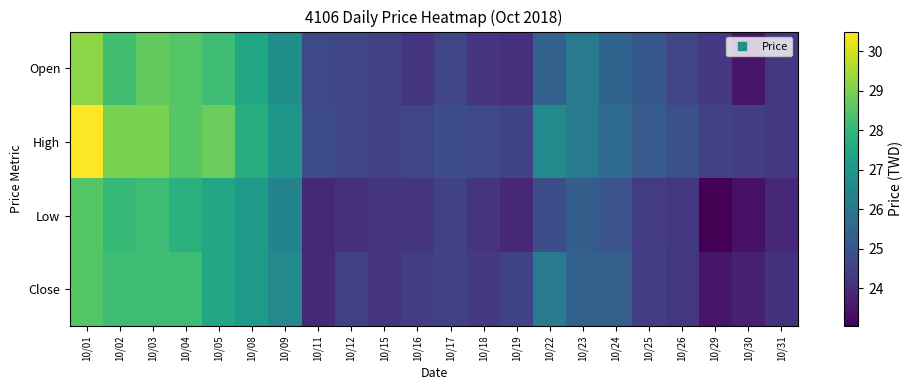

Reading left to right, list all the values displayed in this chart.

Open: 10/01=29.2	10/02=28.2	10/03=28.7	10/04=28.5	10/05=28.2	10/08=27.5	10/09=26.8	10/11=24.7	10/12=24.6	10/15=24.5	10/16=24.2	10/17=24.6	10/18=24.2	10/19=24.1	10/22=25.4	10/23=26.1	10/24=25.4	10/25=25.1	10/26=24.6	10/29=24.3	10/30=23.5	10/31=24.2
High: 10/01=30.5	10/02=29.0	10/03=29.0	10/04=28.6	10/05=28.8	10/08=27.7	10/09=27.0	10/11=24.8	10/12=24.6	10/15=24.5	10/16=24.6	10/17=24.8	10/18=24.7	10/19=24.6	10/22=26.6	10/23=26.1	10/24=25.6	10/25=25.2	10/26=24.9	10/29=24.5	10/30=24.4	10/31=24.2
Low: 10/01=28.6	10/02=28.1	10/03=28.2	10/04=27.8	10/05=27.5	10/08=27.1	10/09=26.4	10/11=23.9	10/12=24.1	10/15=24.2	10/16=24.2	10/17=24.5	10/18=24.2	10/19=23.9	10/22=24.8	10/23=25.2	10/24=24.9	10/25=24.4	10/26=24.2	10/29=23.1	10/30=23.4	10/31=23.9
Close: 10/01=28.6	10/02=28.2	10/03=28.2	10/04=28.2	10/05=27.5	10/08=27.1	10/09=26.6	10/11=23.9	10/12=24.4	10/15=24.2	10/16=24.4	10/17=24.5	10/18=24.3	10/19=24.6	10/22=26.1	10/23=25.4	10/24=25.3	10/25=24.4	10/26=24.2	10/29=23.5	10/30=23.7	10/31=24.1